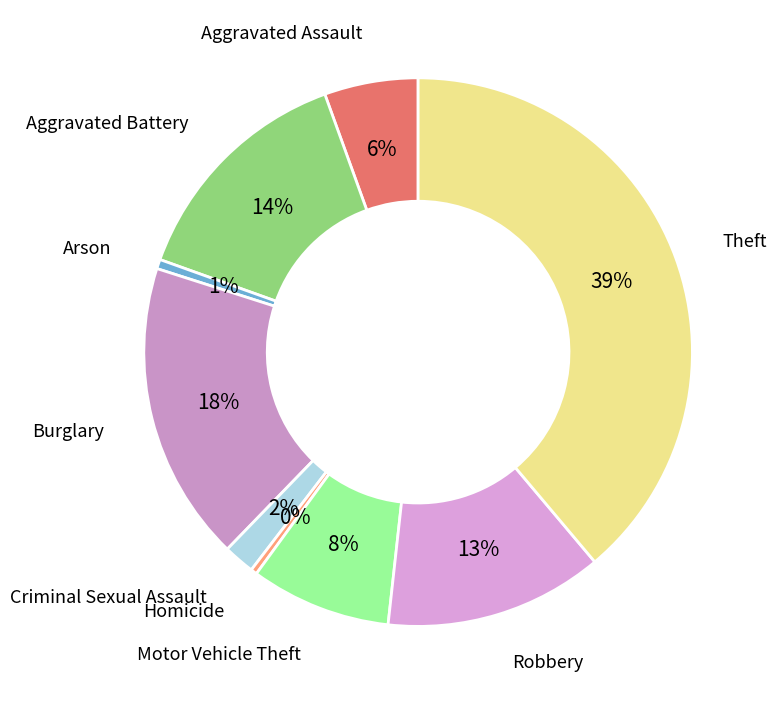

Combined, do Motor Vehicle Theft and Criminal Sexual Assault account for over 50%?

No